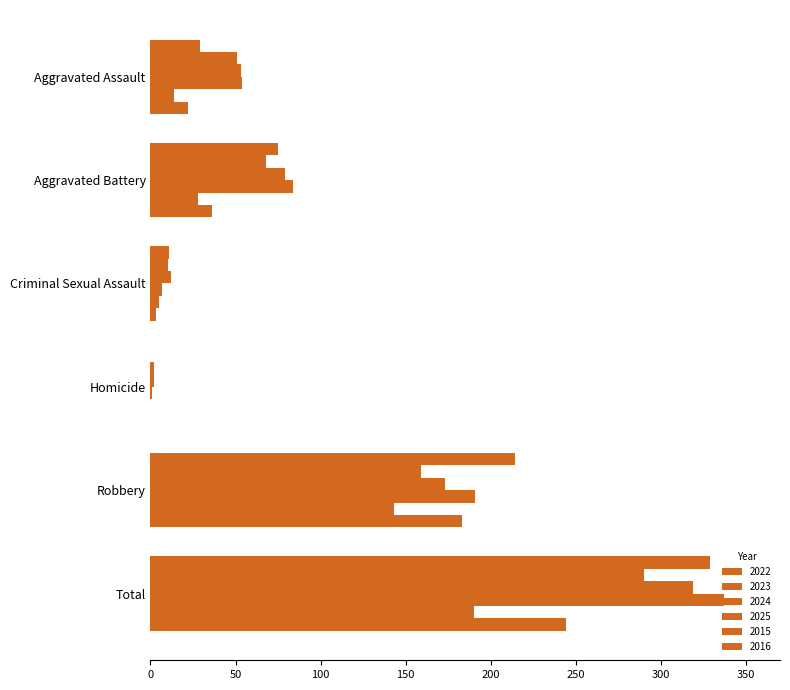

What is the difference between the maximum and minimum values in the 2024 series?

317